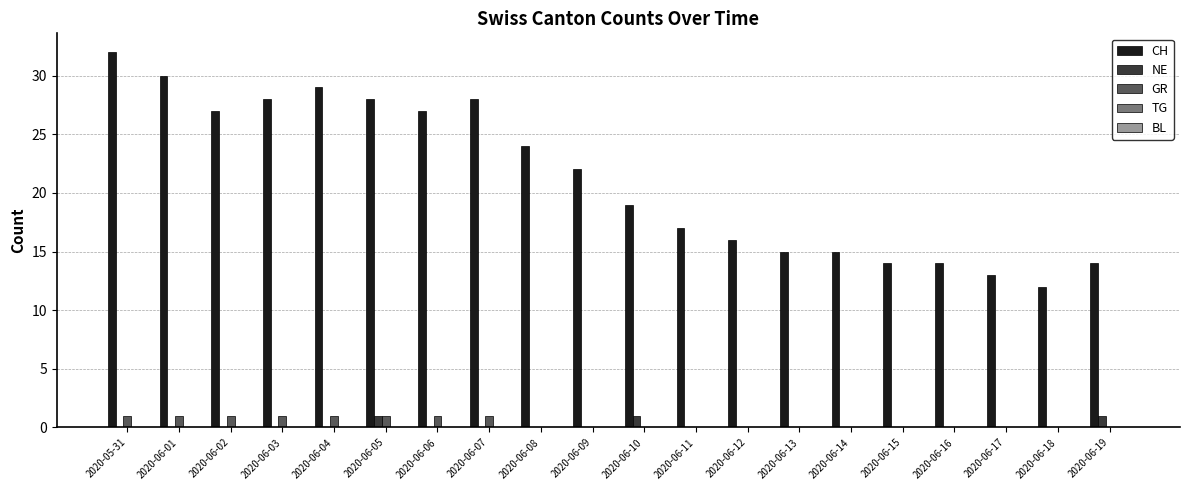

What is the total value across all series at 2020-06-17?

13